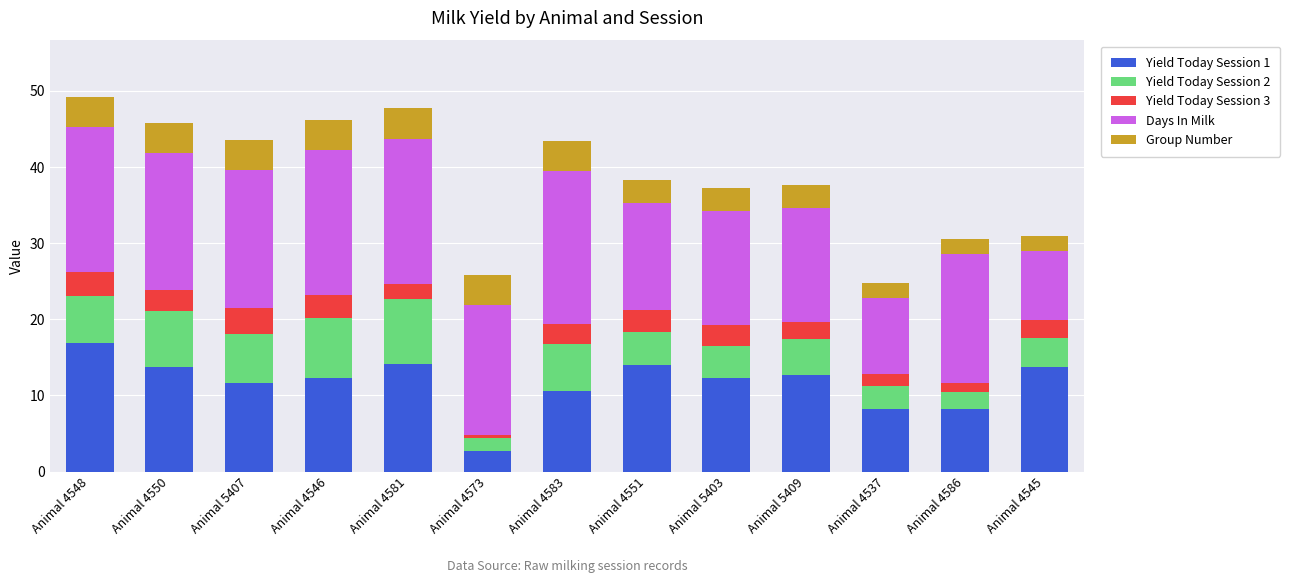

Is it true that Yield Today Session 1 equals 19.5 at Animal 4581?

False